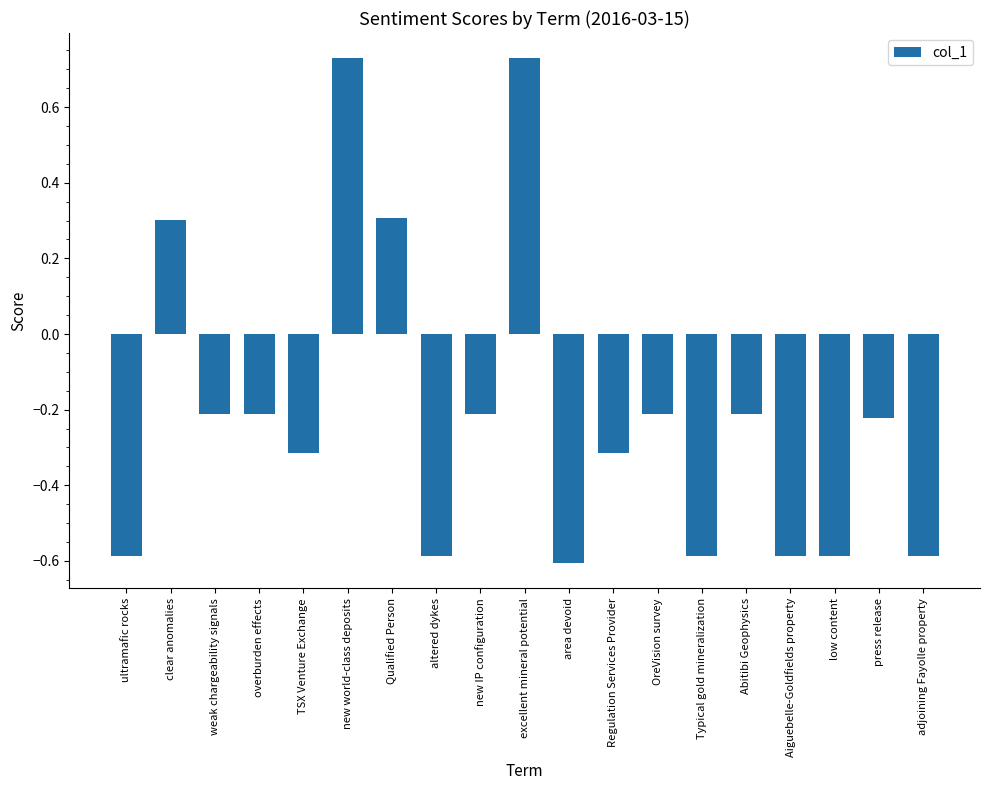

What is the label of the 16th bar from the right?

overburden effects